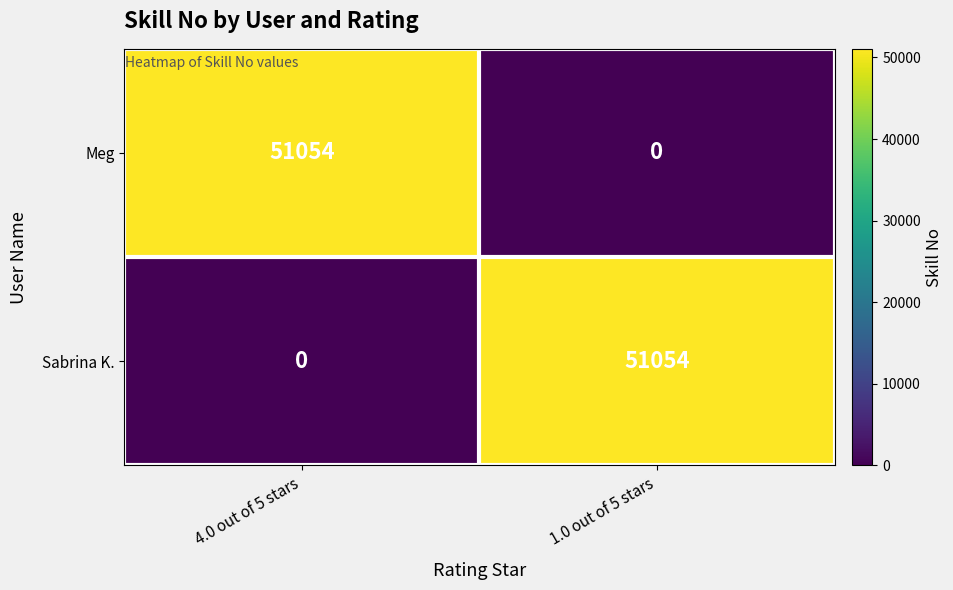

At 4.0 out of 5 stars, list the series in order from smallest to largest.

Sabrina K., Meg